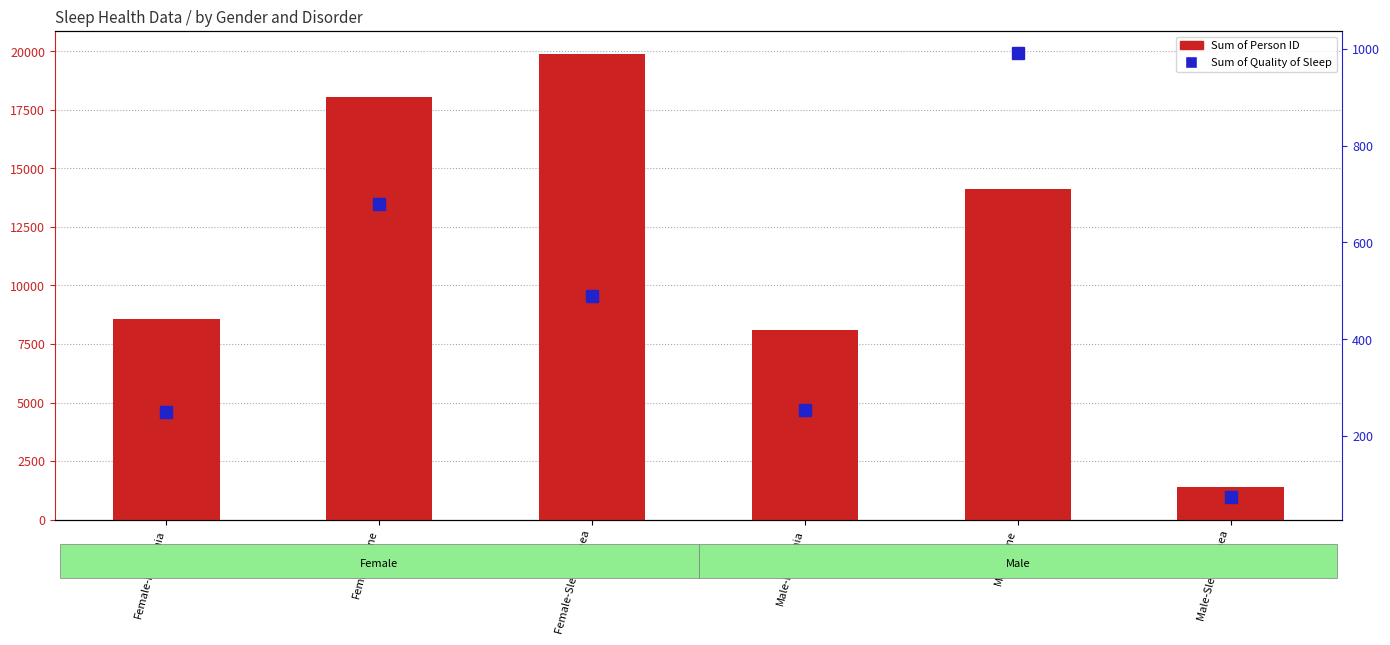

What is the average value of the Sum of Quality of Sleep series?

456